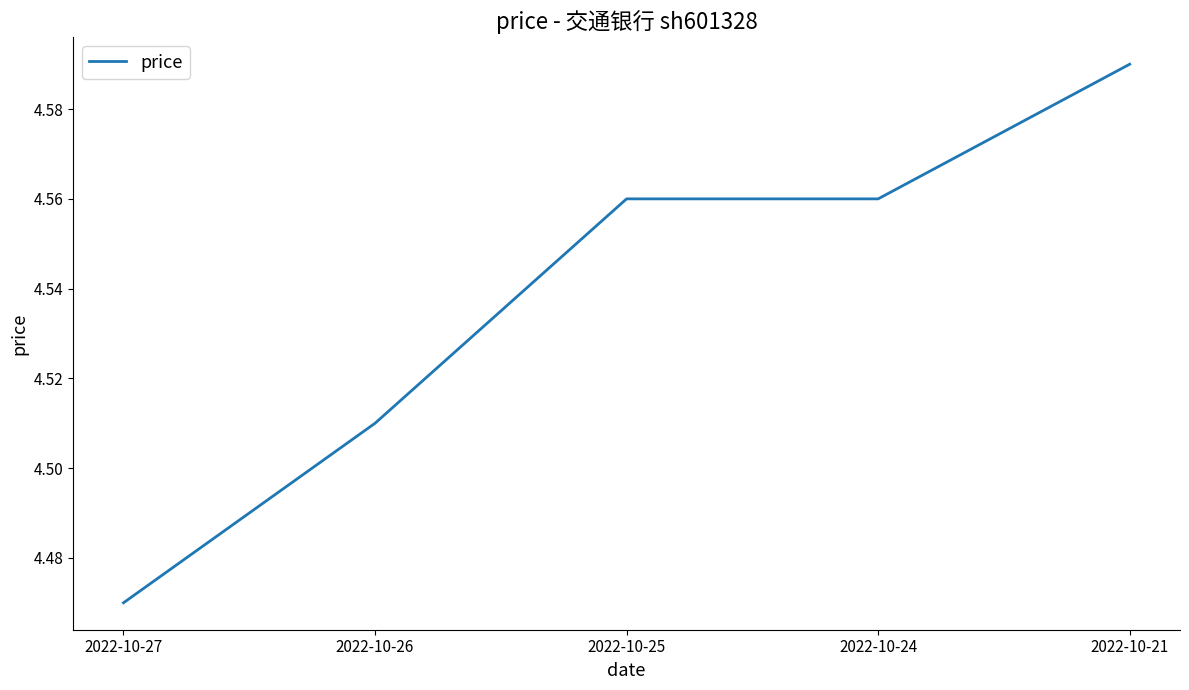

Which category has the lowest value across all series?

2022-10-27